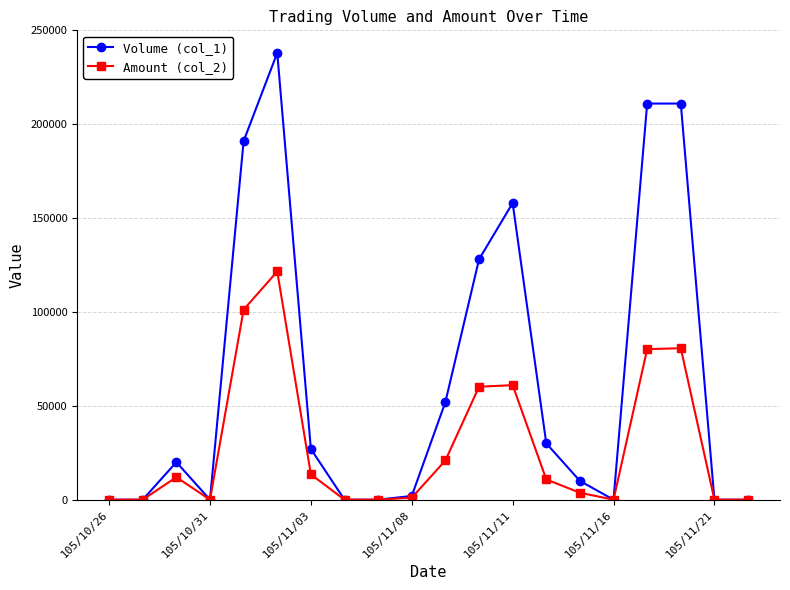

Which series has the widest spread of values?

Volume (col_1)